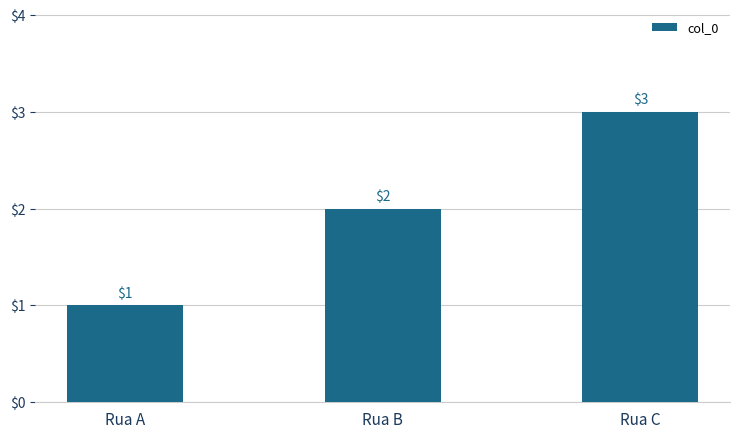

How many values are below 2?

1